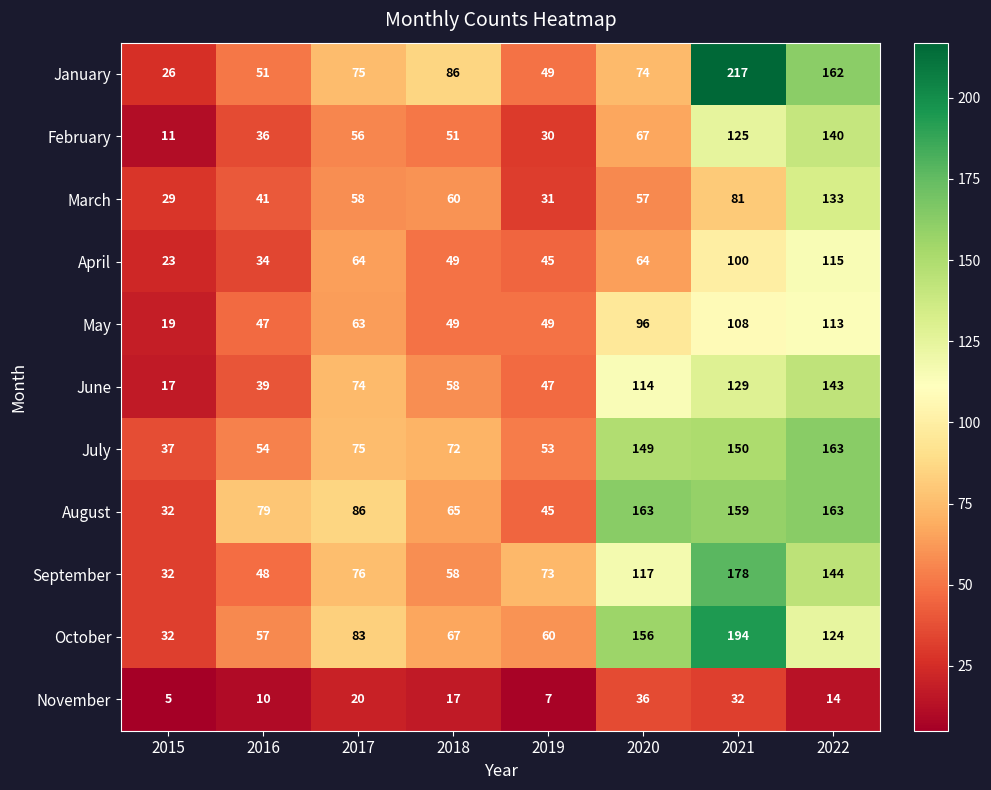

At 2021, list the series in order from smallest to largest.

November, March, April, May, February, June, July, August, September, October, January